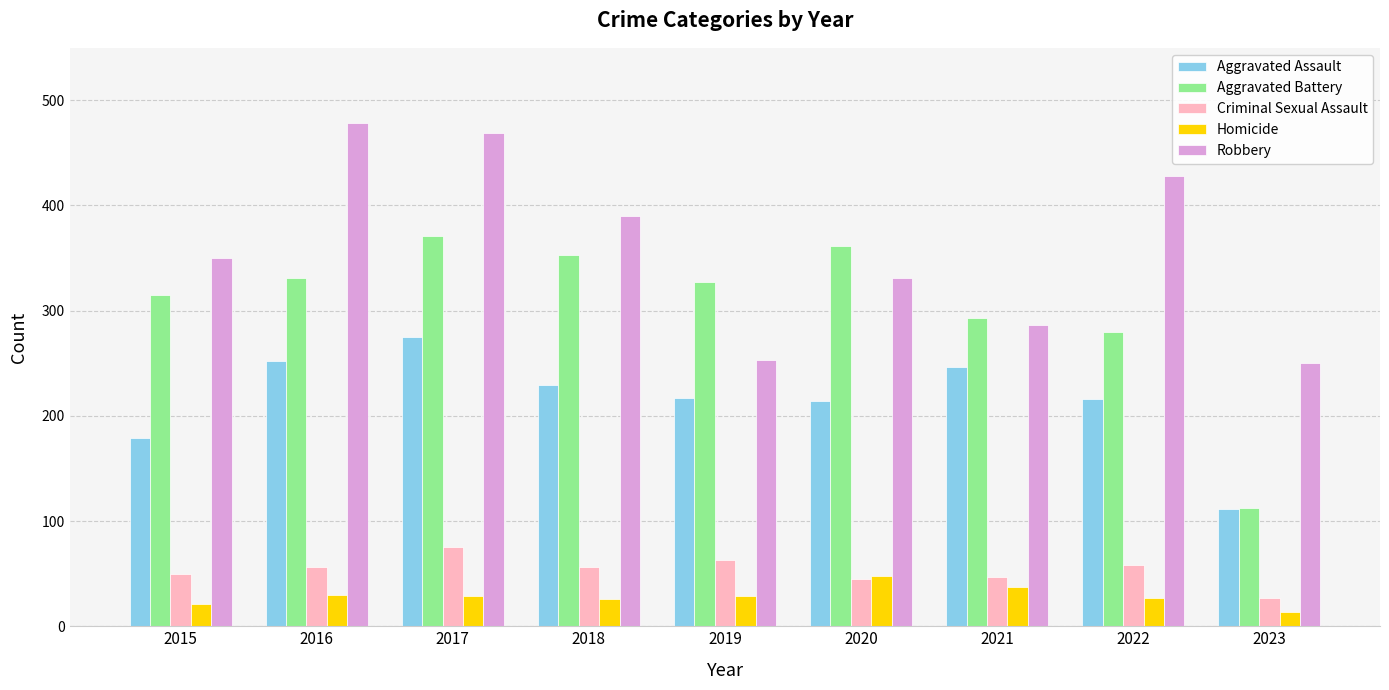

At how many categories does at least one series exceed 267?

8